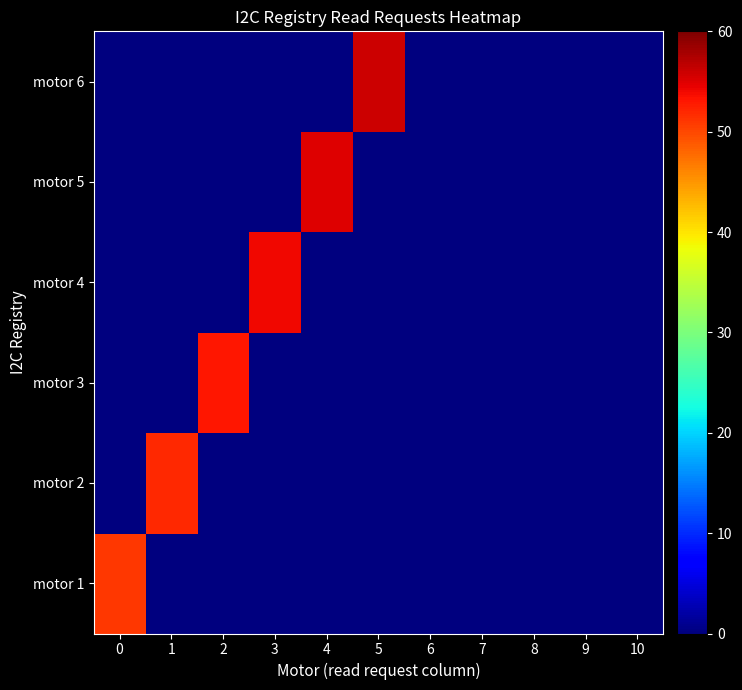

Which series has the largest range (max minus min)?

motor 6